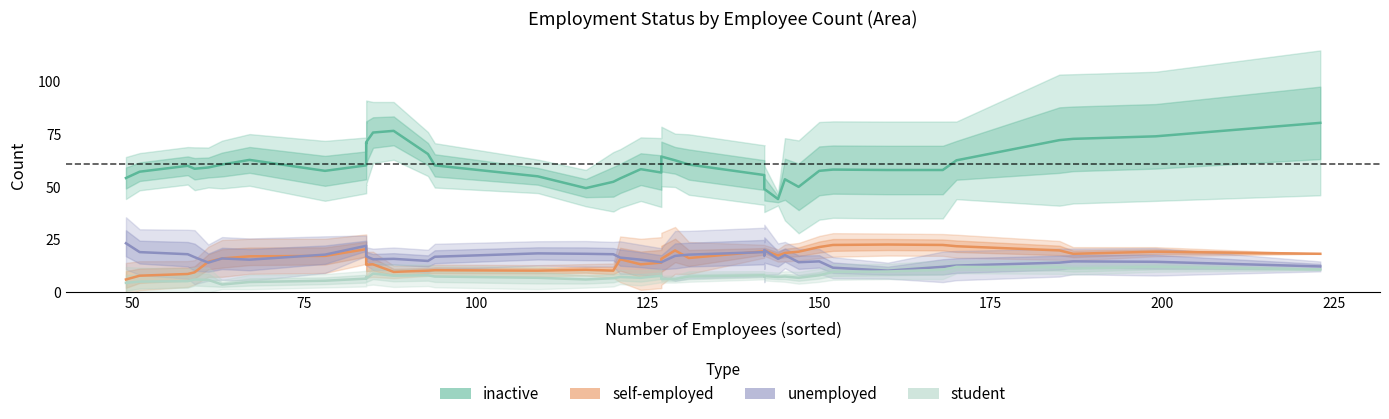

Does the chart have visible grid lines?

No